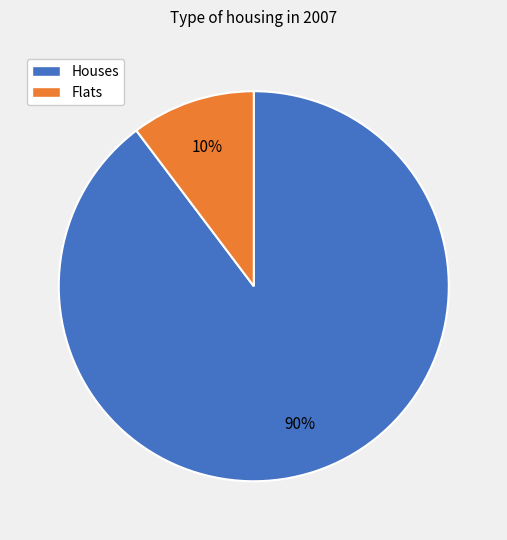

Does Flats account for over 50% of the chart?

No